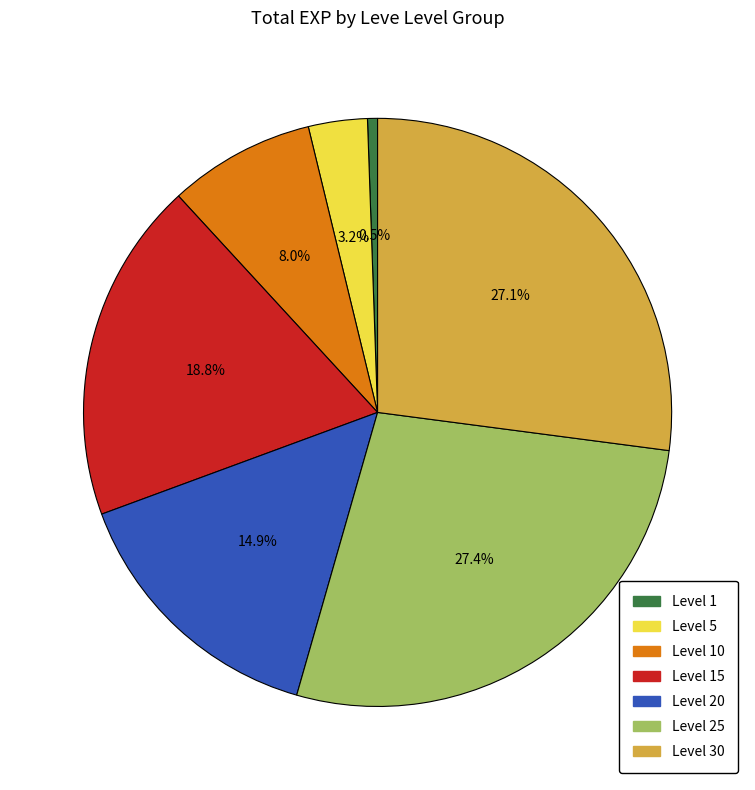

Combined, what portion of the pie is Level 25 and Level 20?

42.3%